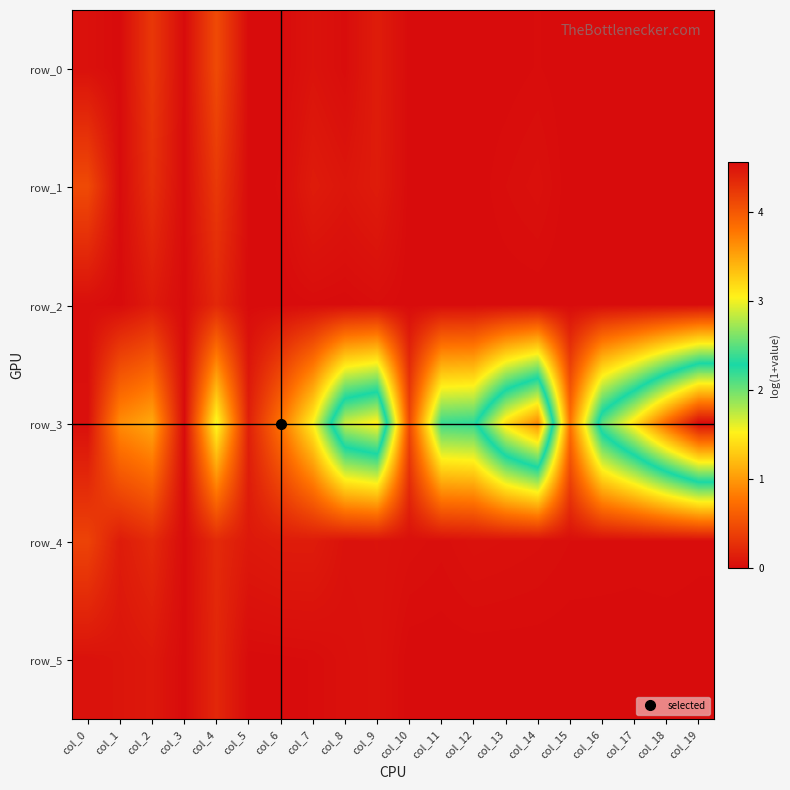

True or false: row_0 has a value of 0.2 at col_19.

False